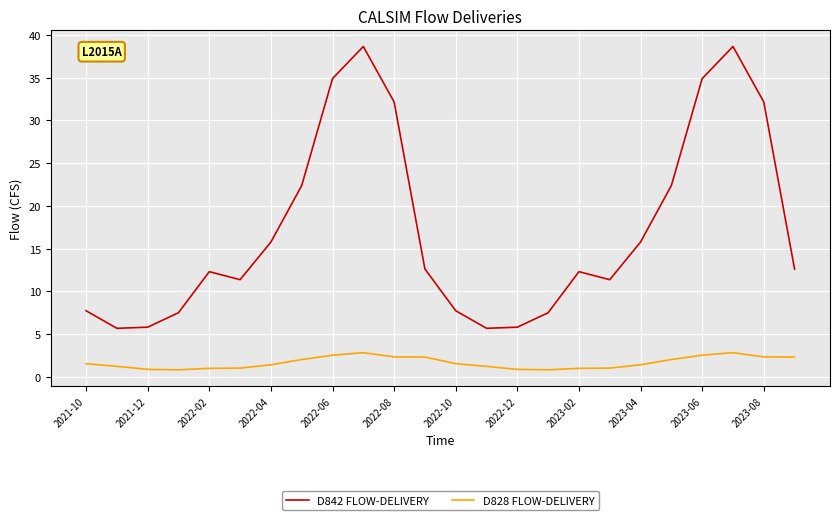

True or false: D842 FLOW-DELIVERY has more than 1 interior local peaks.

True